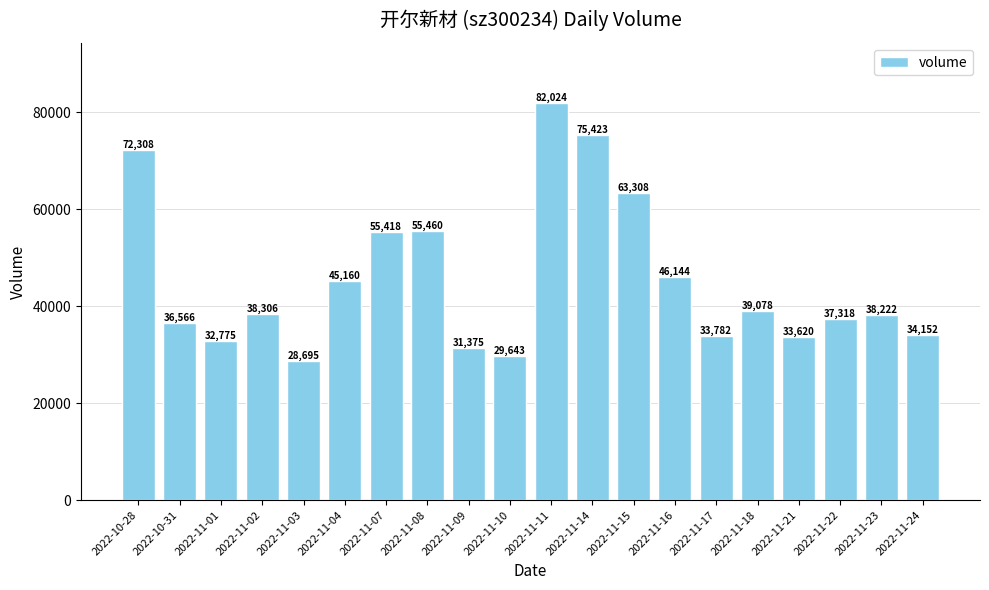

How many bars are there in total?

20